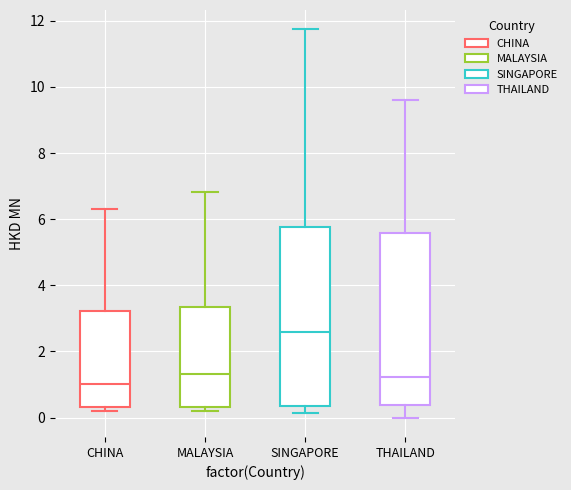

Where is the upper edge of the box for MALAYSIA on the y-axis? The values are not printed on the chart, so give them approximately, as read against the axis.

3.4